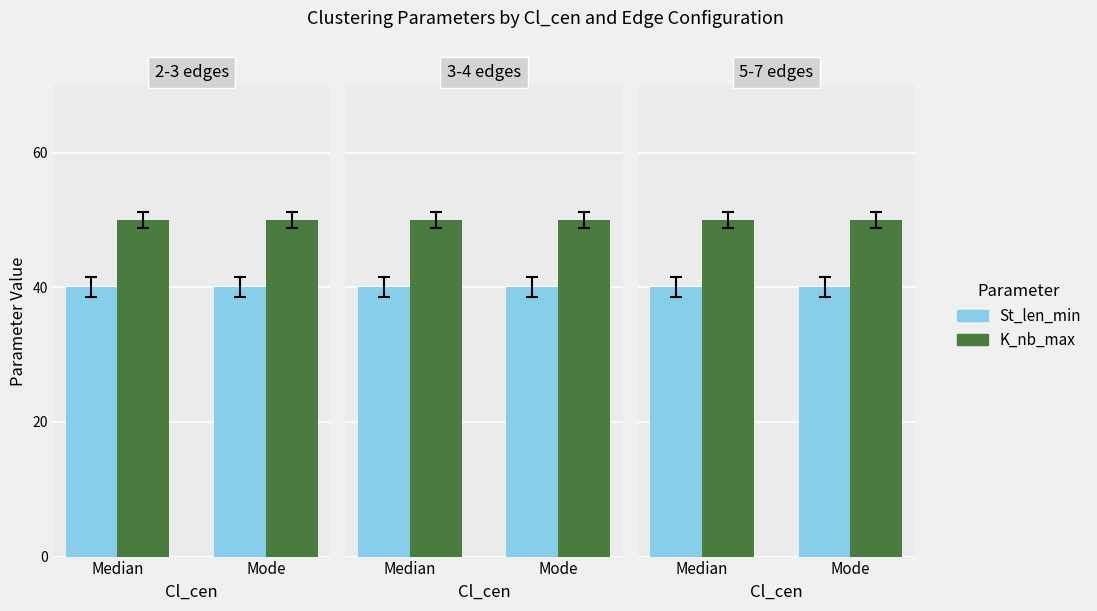

Is it true that K_nb_max equals 50 at Median?

True